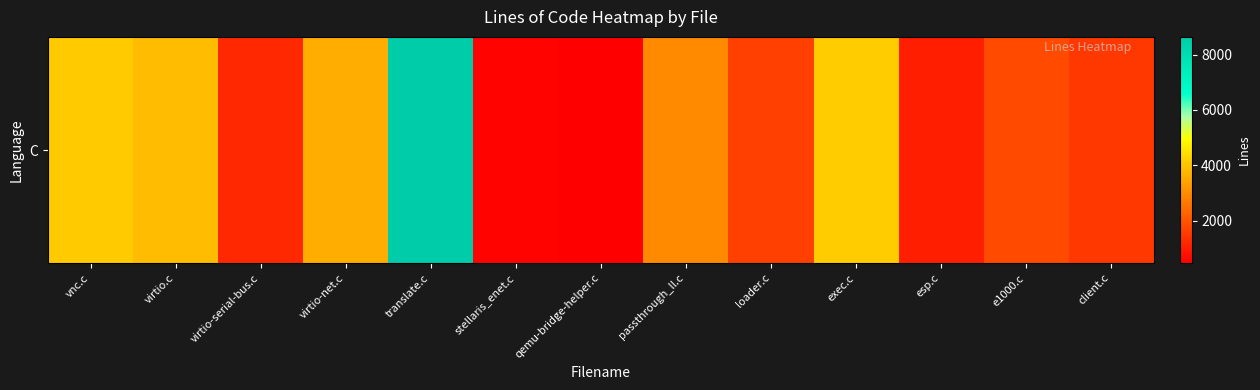

Rank the categories by value from lowest to highest.

qemu-bridge-helper.c, stellaris_enet.c, esp.c, virtio-serial-bus.c, client.c, loader.c, e1000.c, passthrough_ll.c, virtio-net.c, virtio.c, vnc.c, exec.c, translate.c